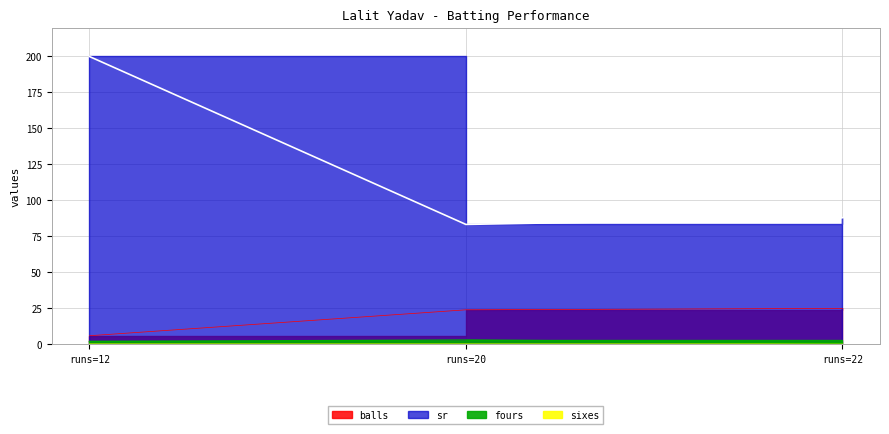

Reading left to right, transcribe all the data shown in this chart.

balls: 22=25.0	12=6.0	20=24.0
fours: 22=1.0	12=2.0	20=3.0
sr: 22=88.0	12=200.0	20=83.3
sixes: 22=0.0	12=0.0	20=0.0